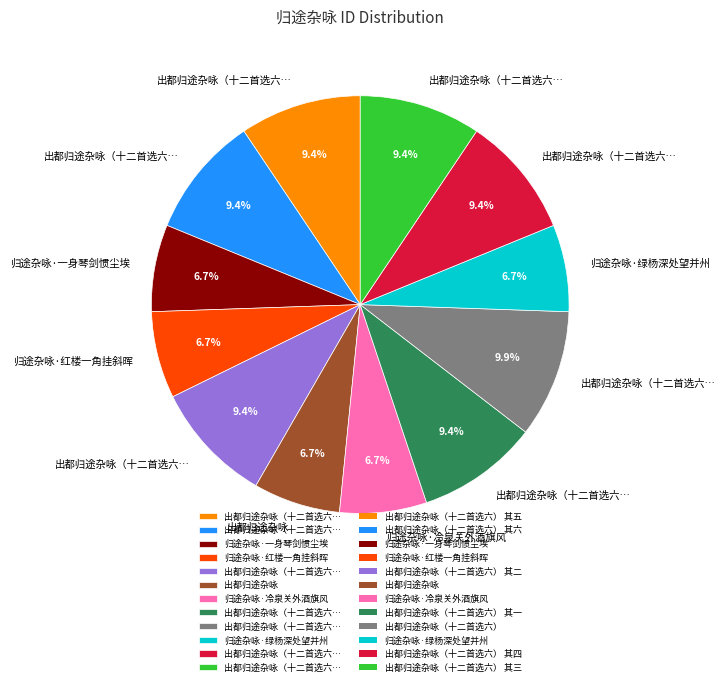

Is there any slice that represents more than half of the pie?

No